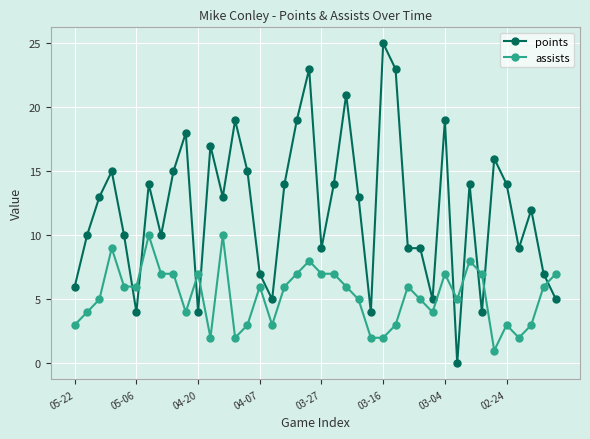

What is the value of the points point at the 33rd from the left?

14